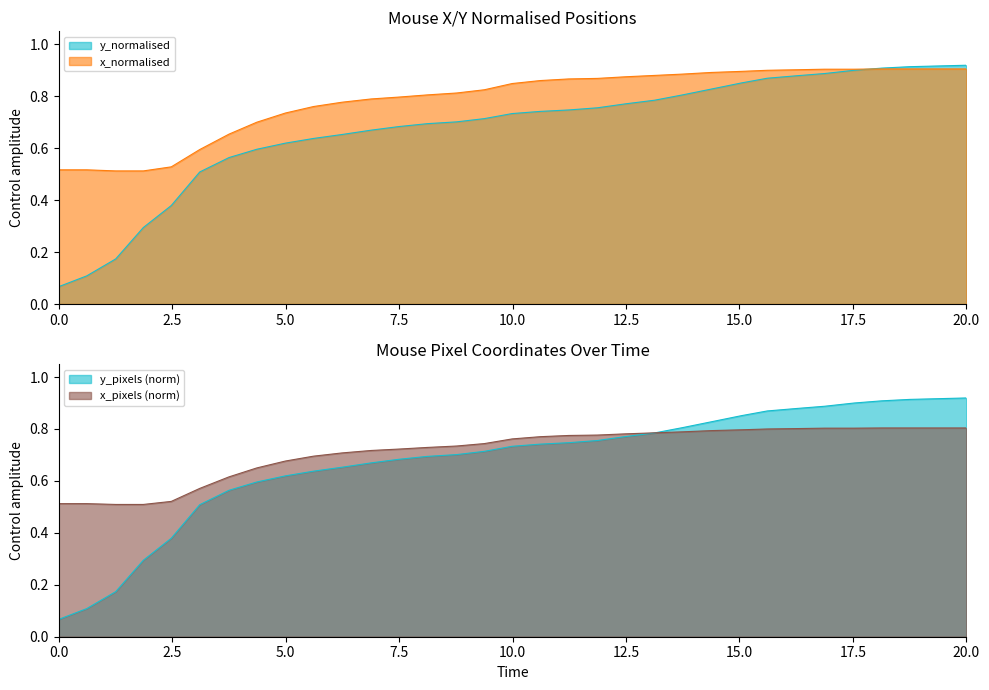

Is the value of y_normalised at 19 greater than the value of y_pixels at 31?

No